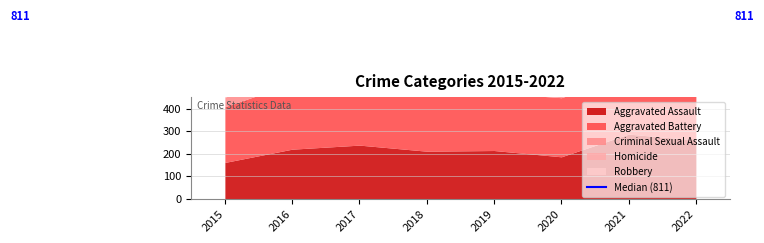

What is the difference between the Aggravated Assault values at 2017 and 2016?

18